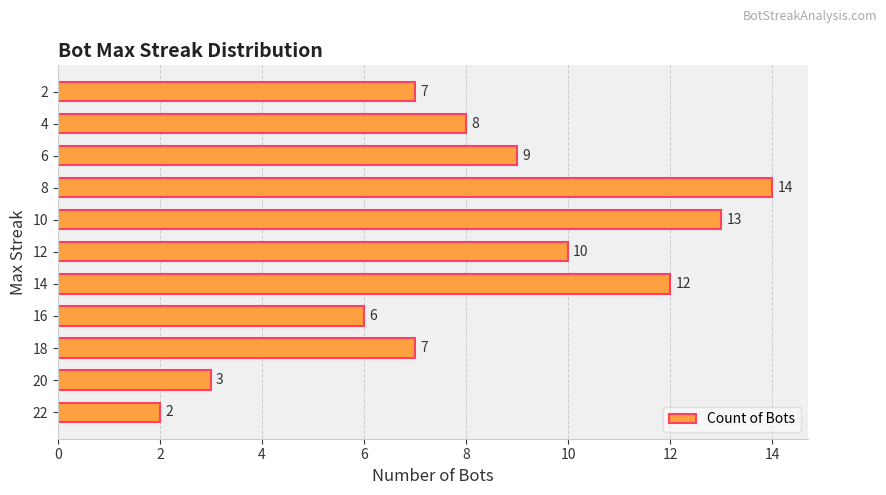

The chart shows a value of 8 at 4. True or false?

True